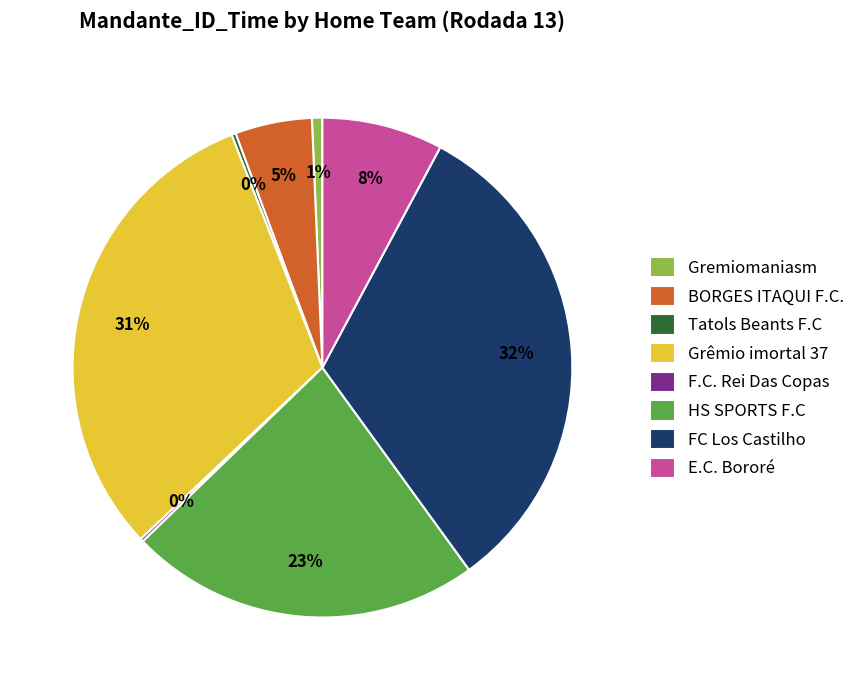

True or false: Grêmio imortal 37 accounts for 31% of the total.

True